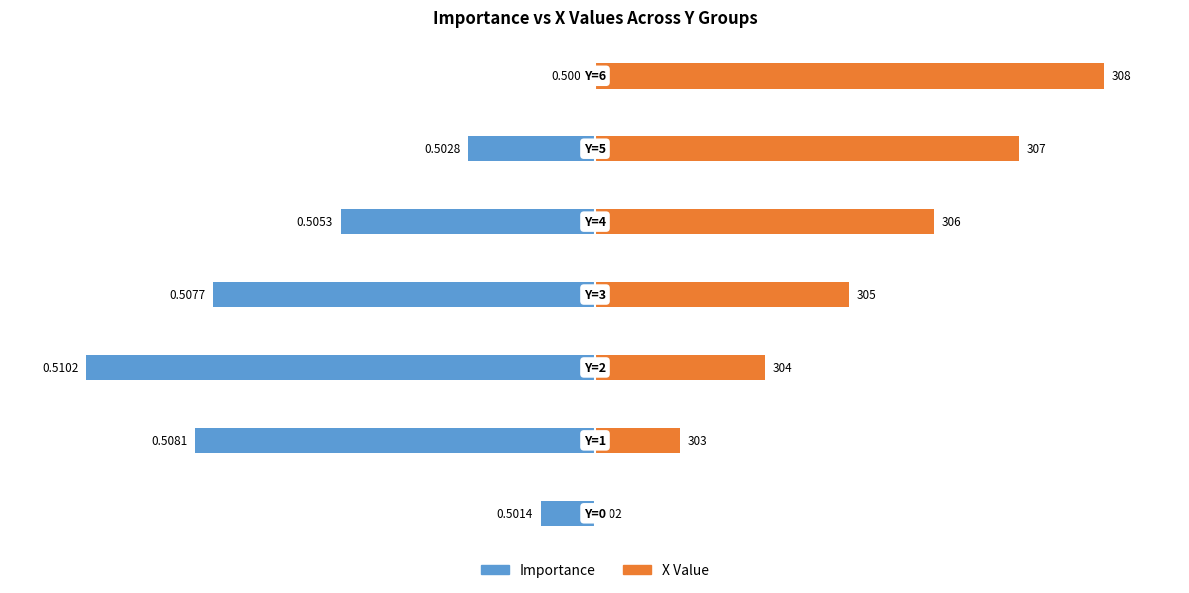

The X Value series shows 44.8 at 2. True or false?

False